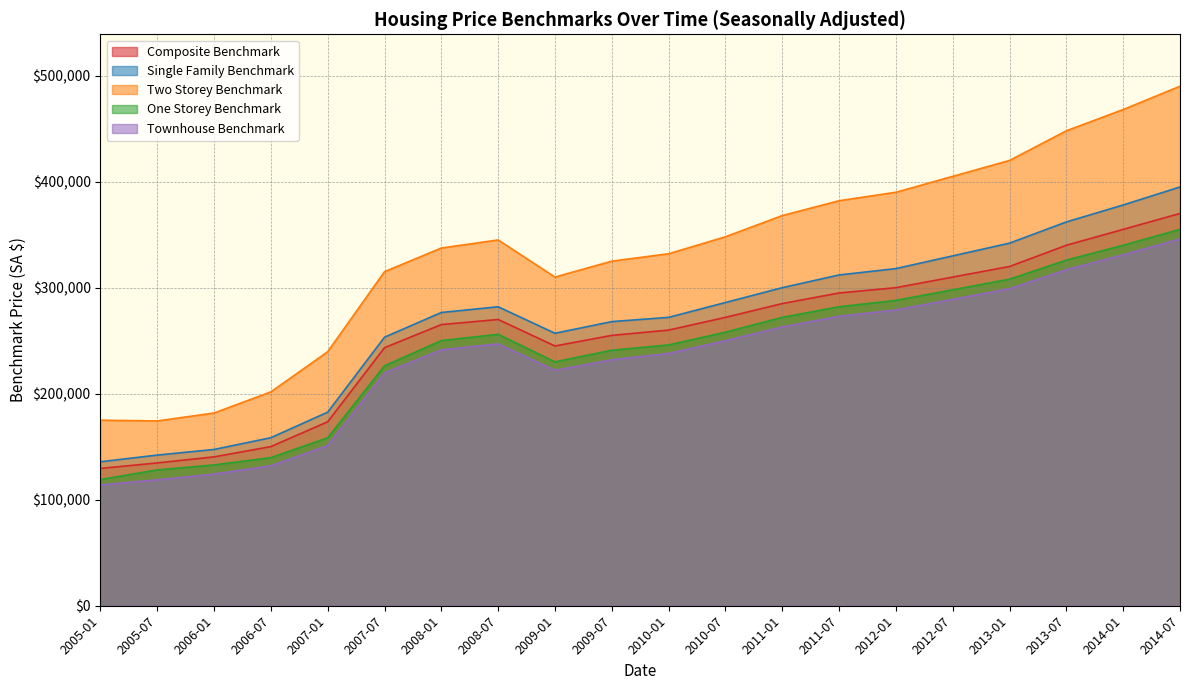

The value of Single Family Benchmark at 2008-01 is 189248. True or false?

False